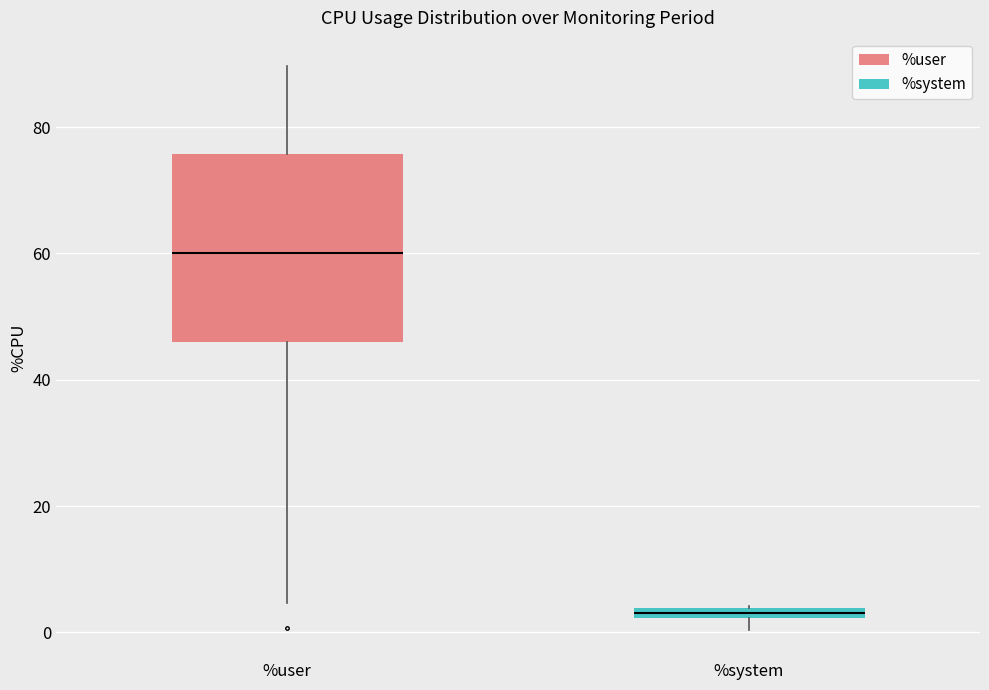

Which box is the tallest, from its lower edge to its upper edge?

%user